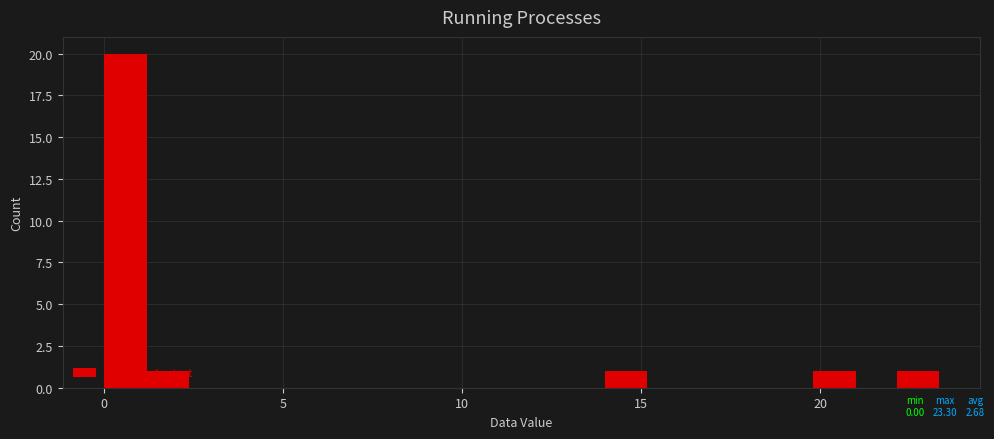

Read against the x-axis, roughly where is the centre of the tallest bar?

0.5